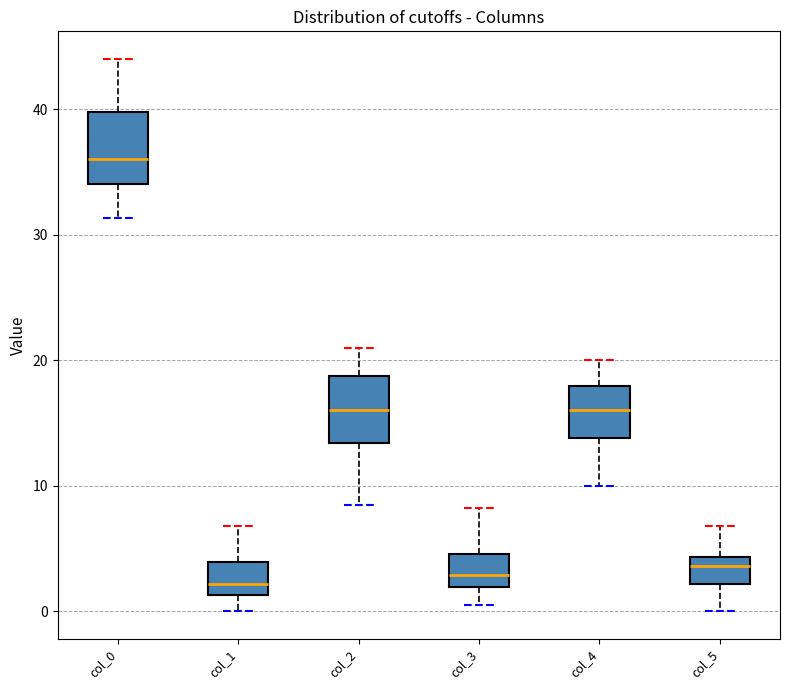

Reading left to right, read every box against the y-axis: the position of its median line, the range the box covers, and the ends of its whiskers. The values are not printed on the chart, so give them approximately, as read against the axis.

col_0: median 36, box 34 to 40, whiskers 31 to 44
col_1: median 2, box 1 to 4, whiskers 0 to 7
col_2: median 16, box 13 to 19, whiskers 9 to 21
col_3: median 3, box 2 to 5, whiskers 0 to 8
col_4: median 16, box 14 to 18, whiskers 10 to 20
col_5: median 4 (just below the box's upper edge), box 2 to 4, whiskers 0 to 7